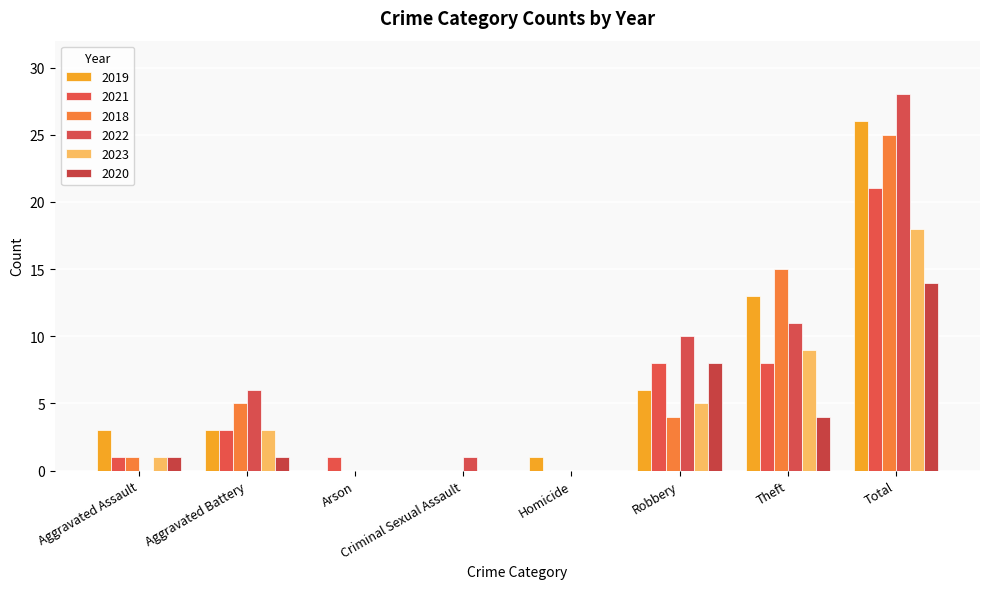

Read the 2020 value at Robbery.

8